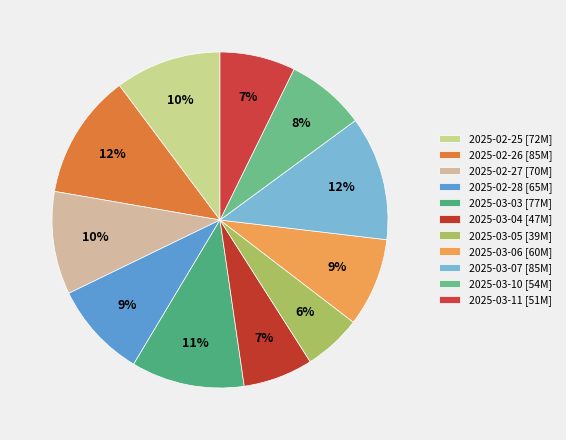

To the nearest percent, what is the combined percentage of 2025-02-26 and 2025-02-28?

21%